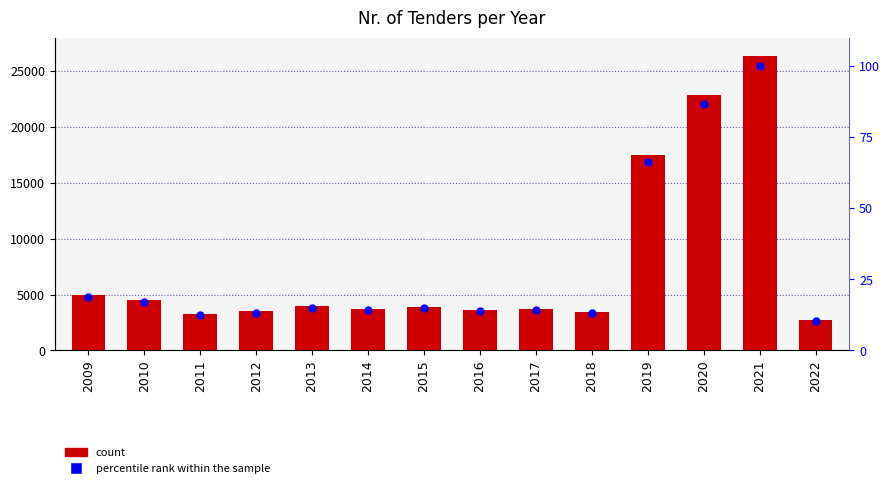

Which series reaches the maximum Y coordinate?

Nr. of Tenders